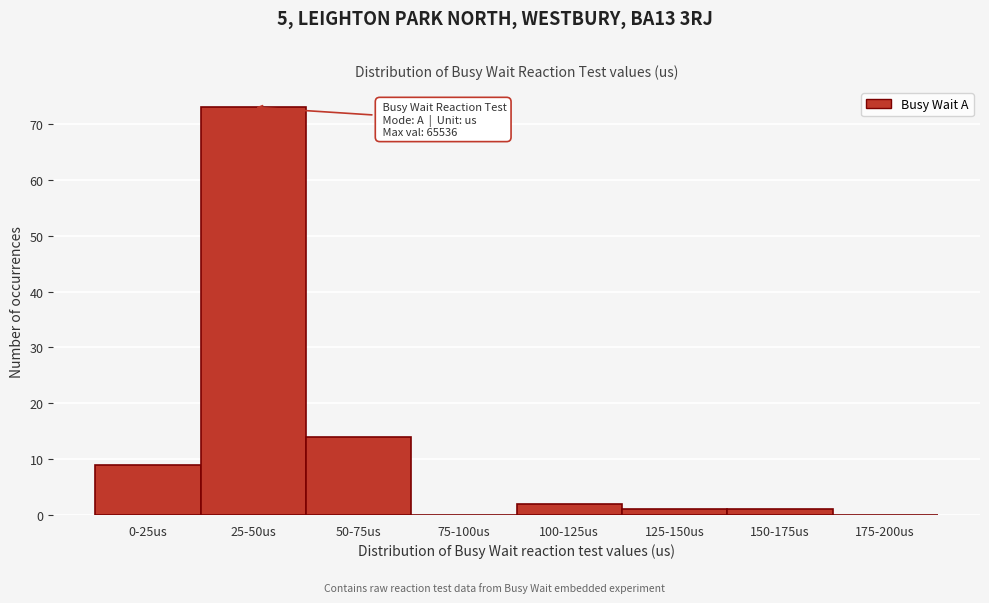

Reading left to right, what are all the values shown in this chart?

0-25us=9	25-50us=73	50-75us=14	75-100us=0	100-125us=2	125-150us=1	150-175us=1	175-200us=0